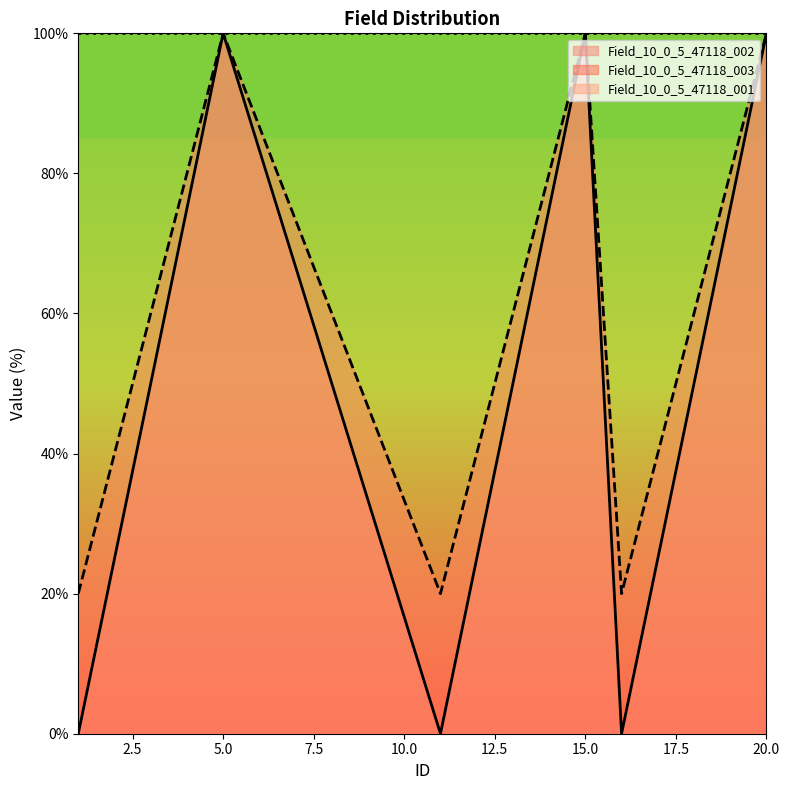

What is the difference between the second highest and second lowest values in the Field_10_0_5_47118_002 series?

100